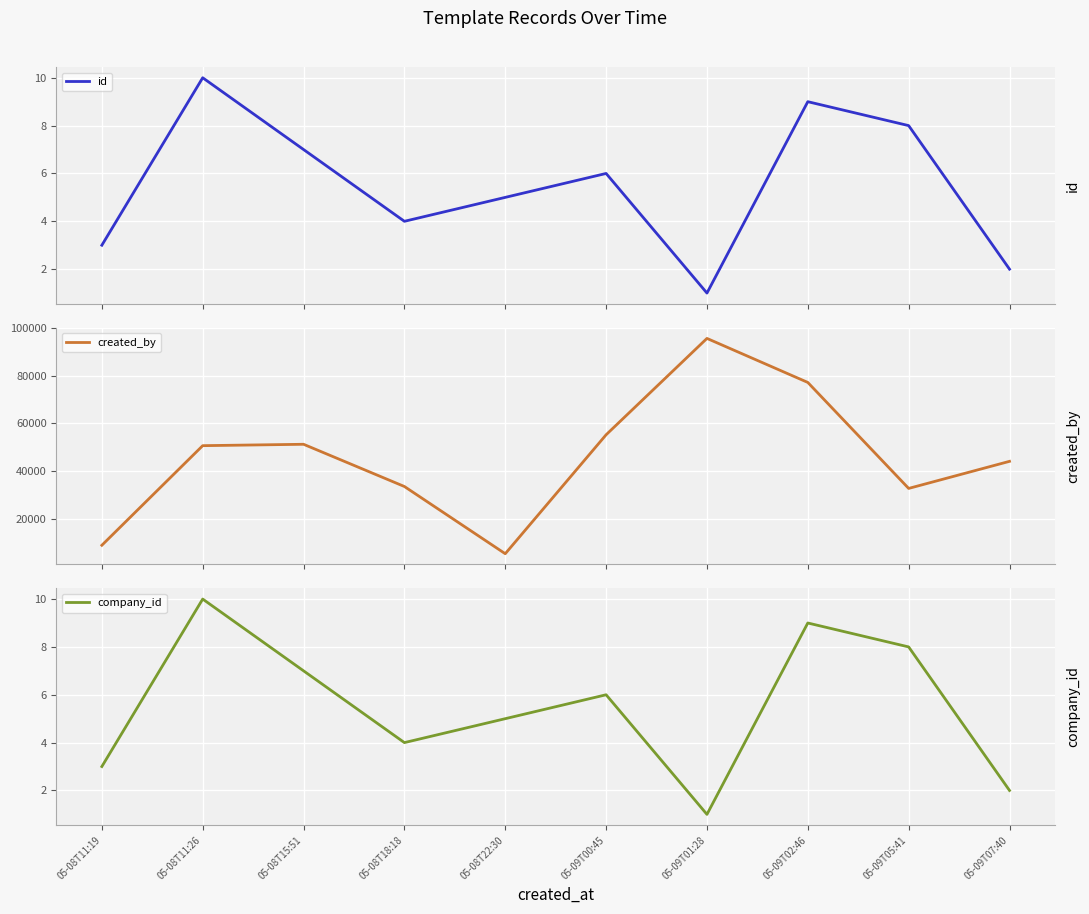

Which series has the widest spread of values?

created_by